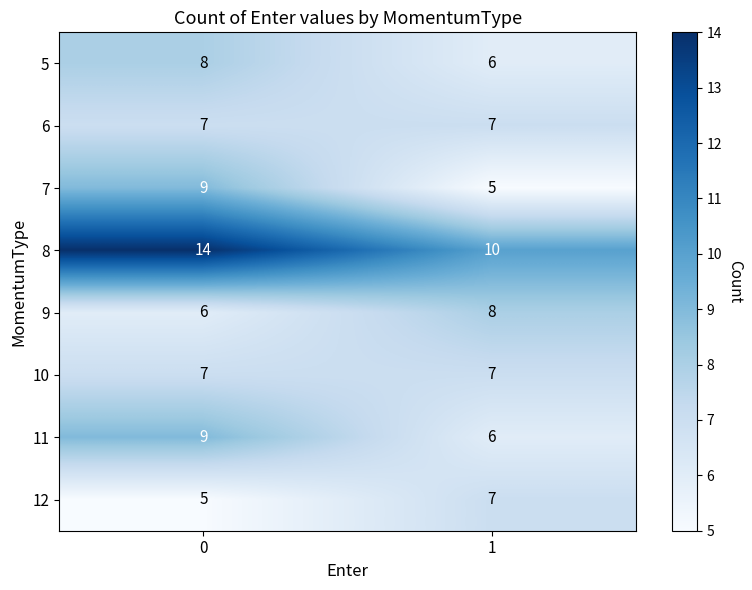

Read the 8 value at 1.

10